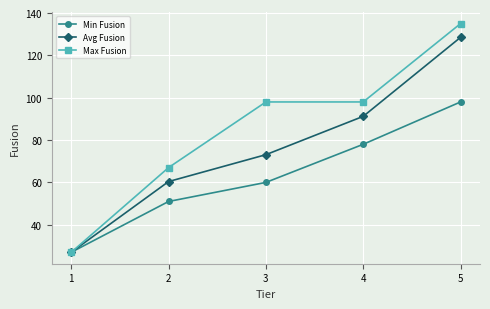

True or false: Max Fusion has more than 2 points higher than both neighbors.

False